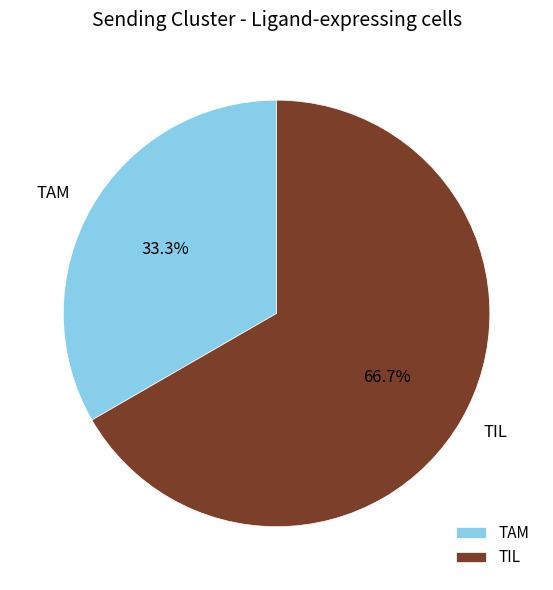

What percentage is NOT represented by TIL?

33.3%